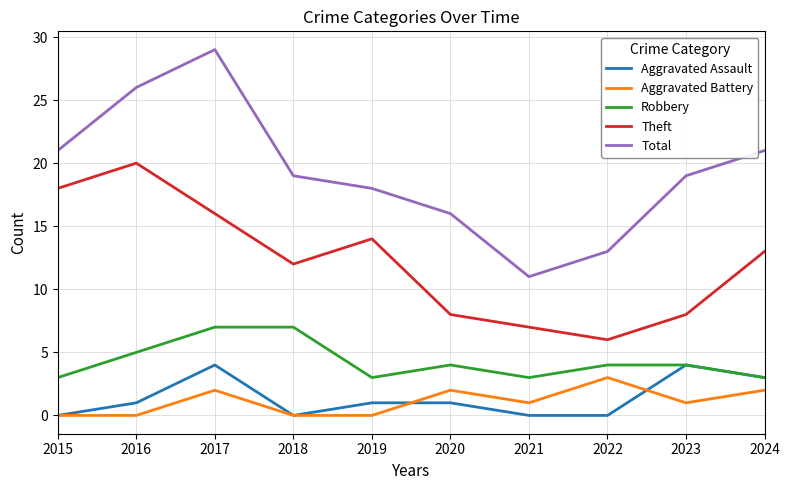

What is the spread (max minus min) of values at 2021?

11